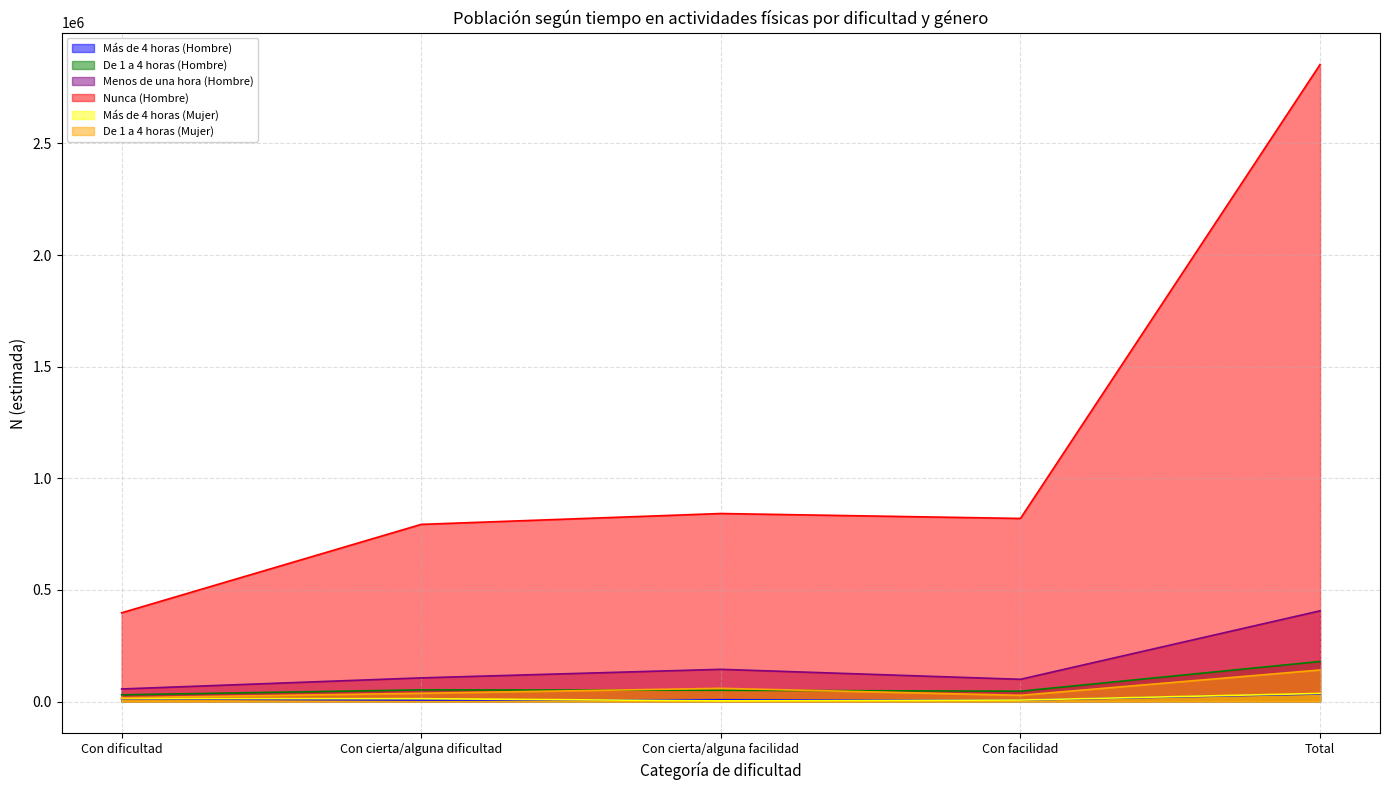

What is the average value of the Más de 4 horas (Mujer) series?

14570